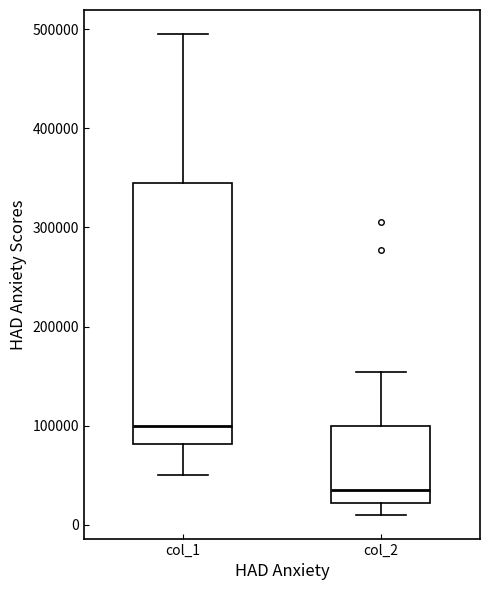

Comparing the boxes themselves (not the whiskers), which one is the tallest?

col_1